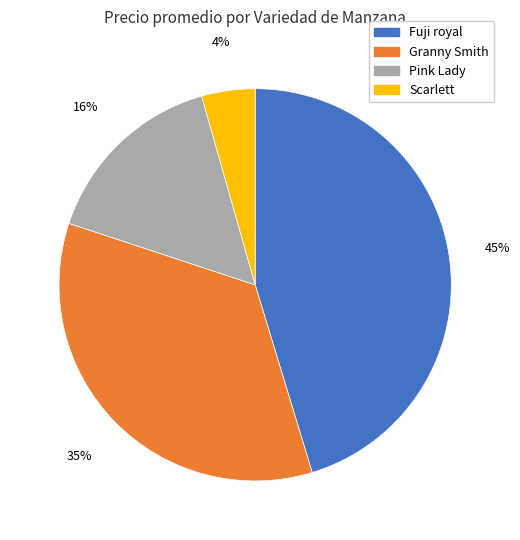

Is the sum of Fuji royal and Scarlett greater than half?

No